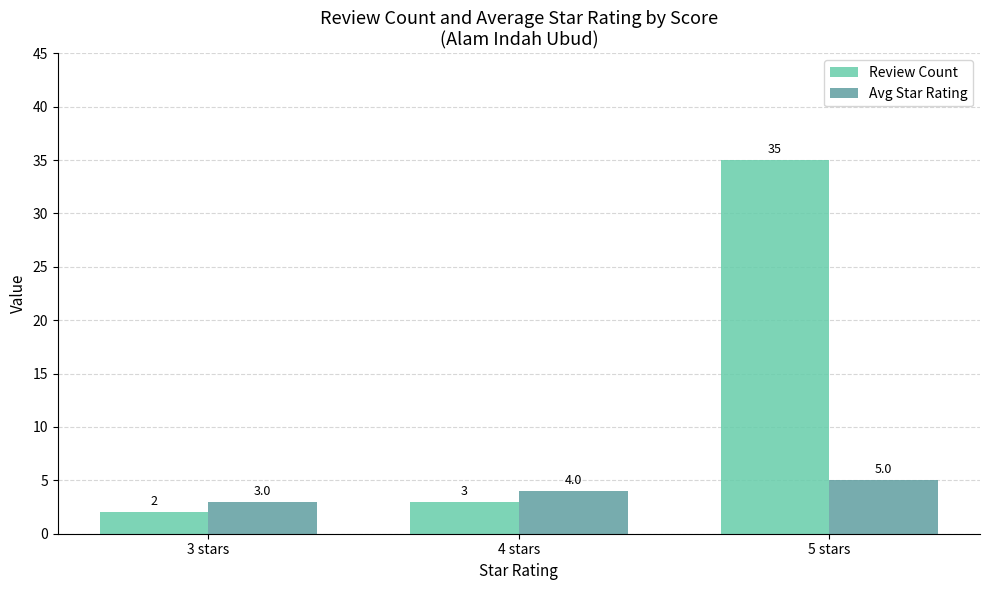

Read the Avg Star Rating value at 5 stars.

5